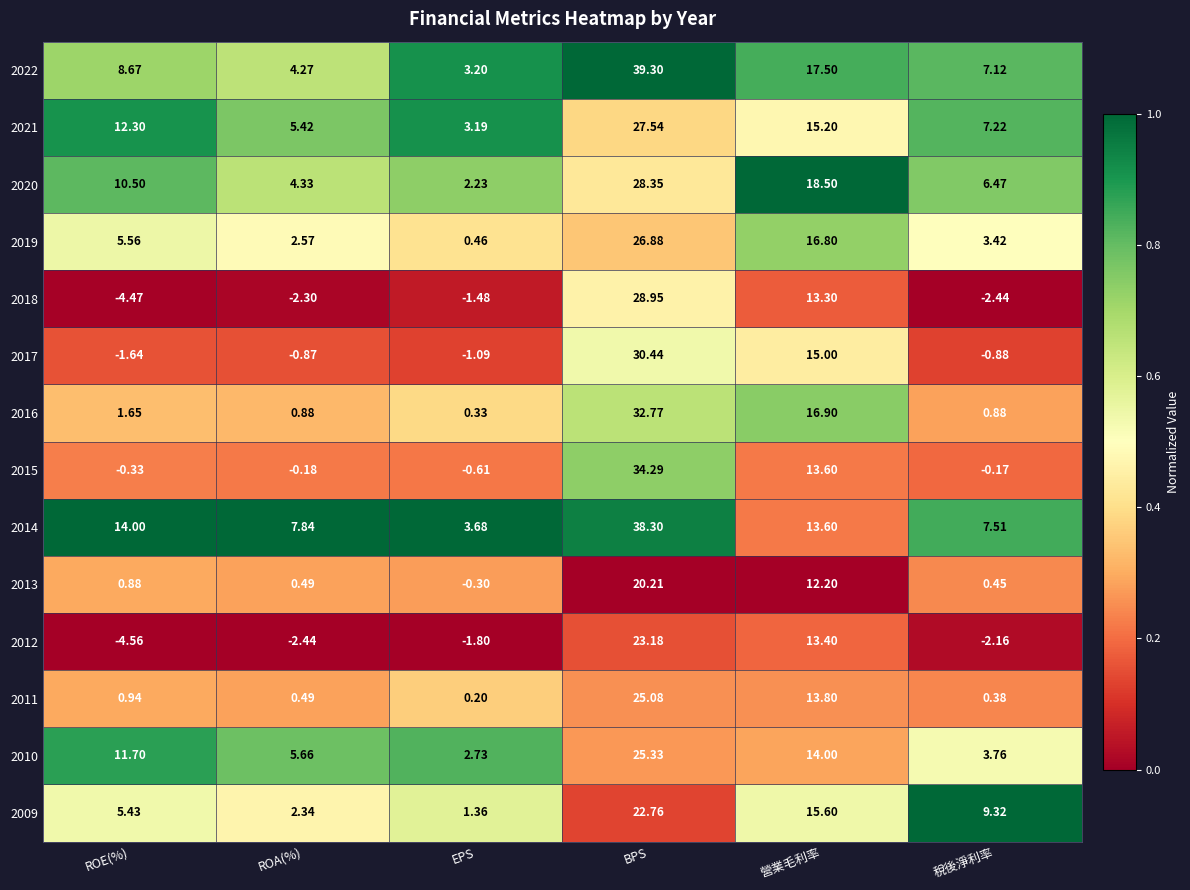

At which label is 2016 closest to 16?

營業毛利率